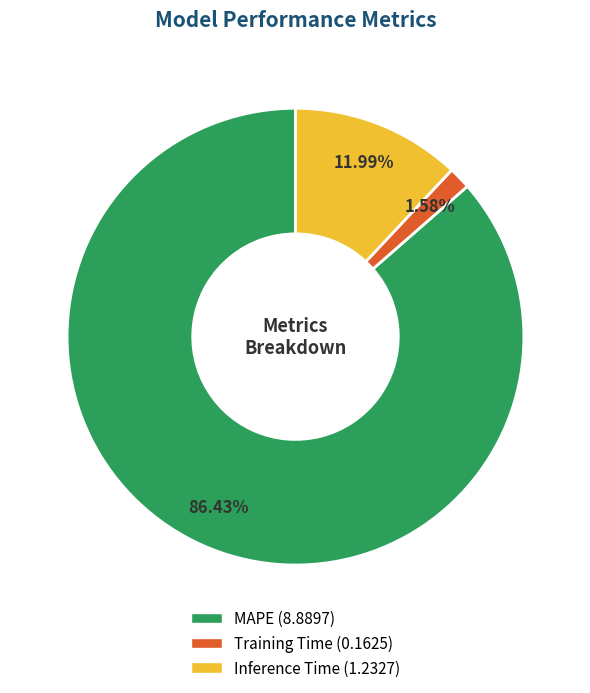

Rank the categories by value from highest to lowest.

MAPE, Inference Time, Training Time